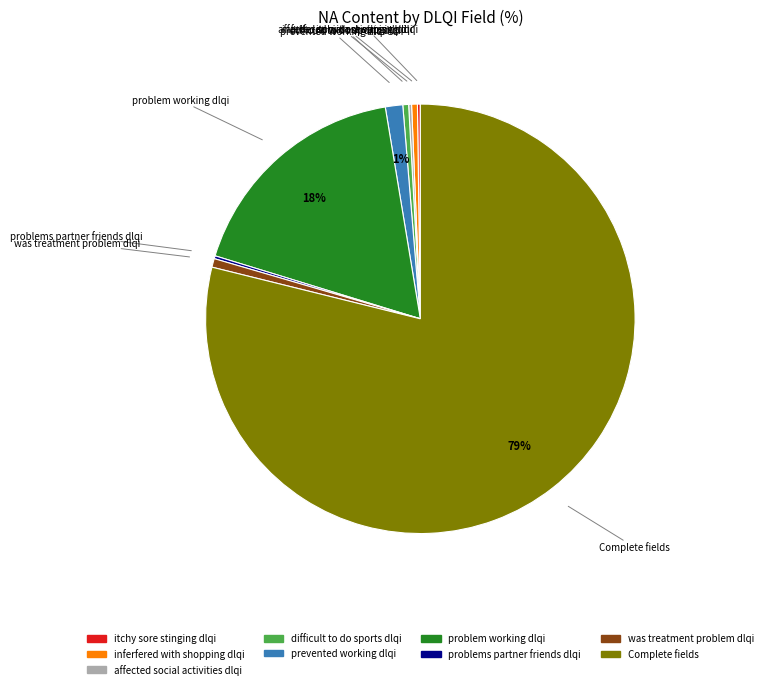

Is there any slice that represents more than half of the pie?

Yes